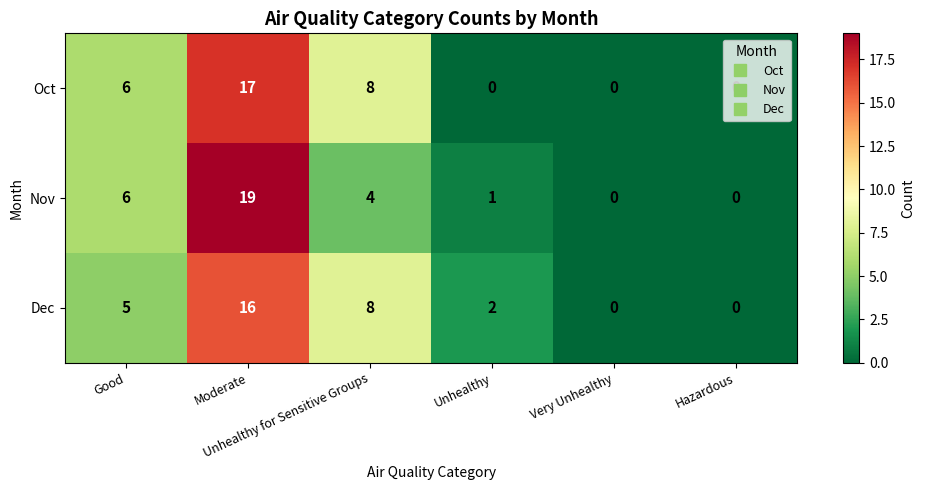

How many Dec values are between 0 and 8?

5